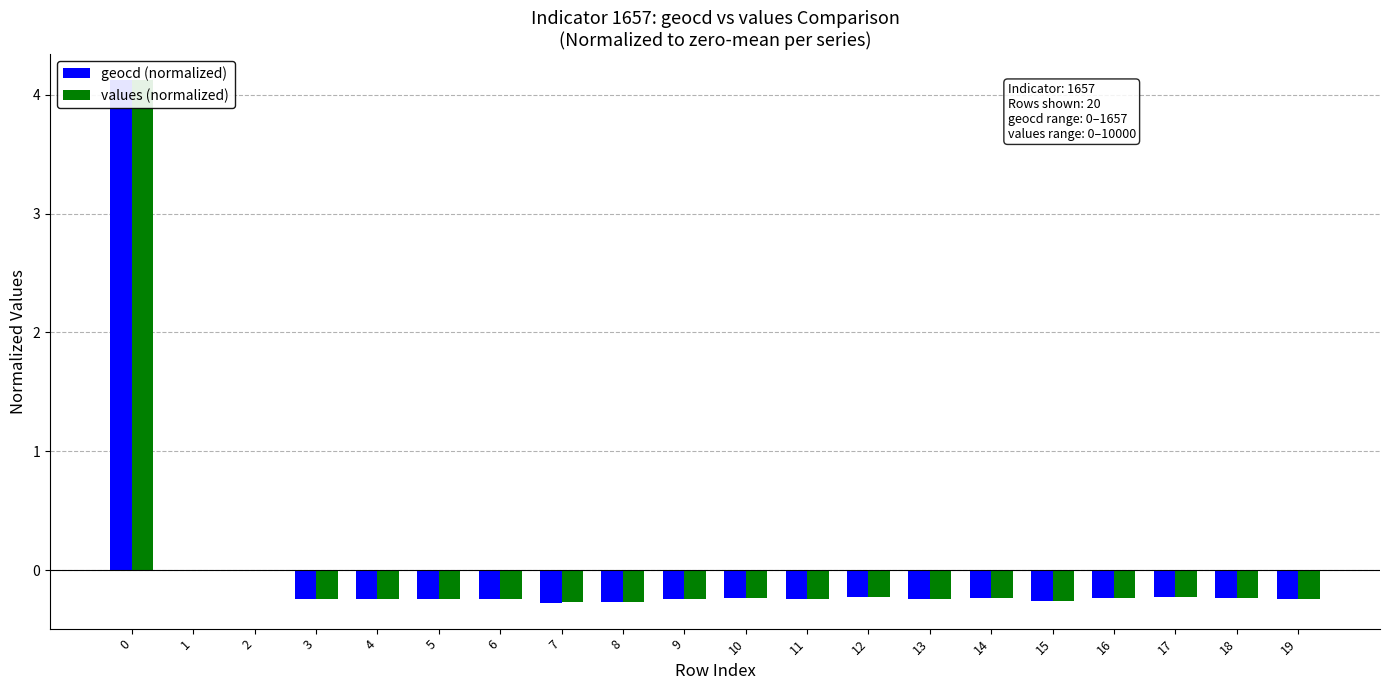

True or false: geocd (normalized) has a value of -0.2 at 13.

True